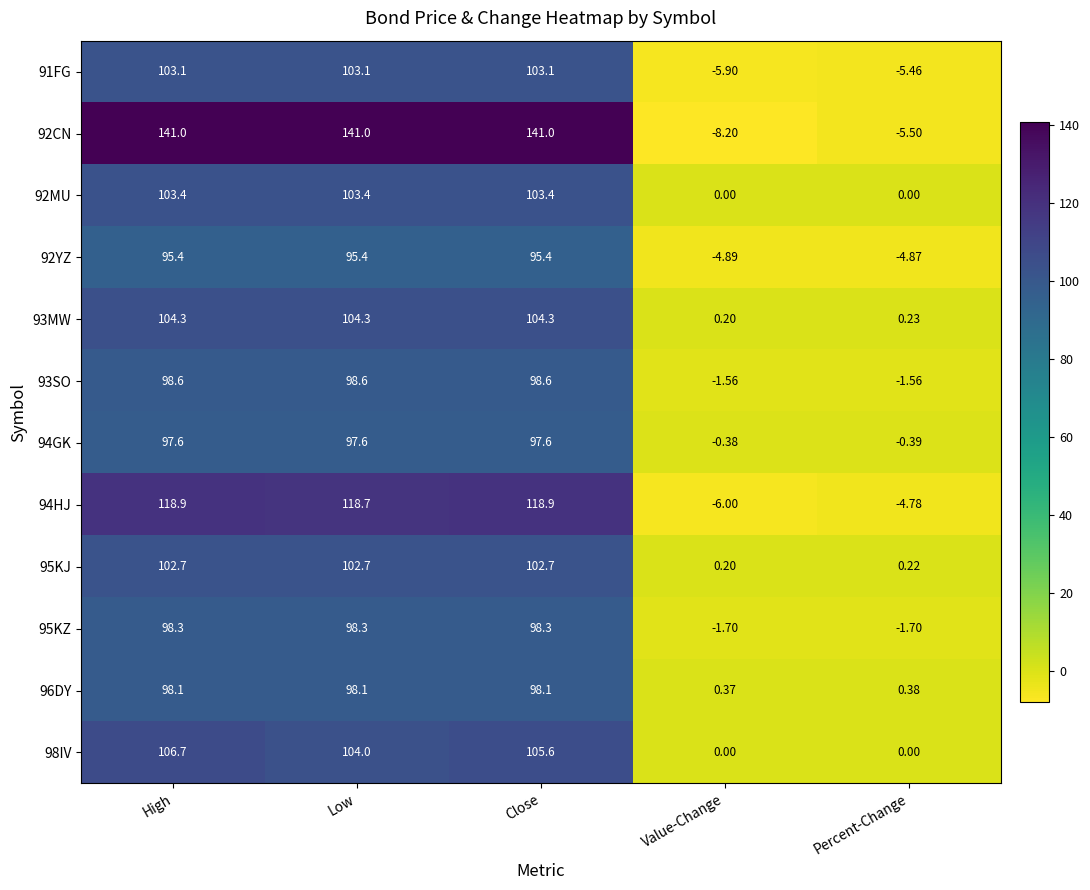

At which category does the chart reach its minimum across all series?

Value-Change